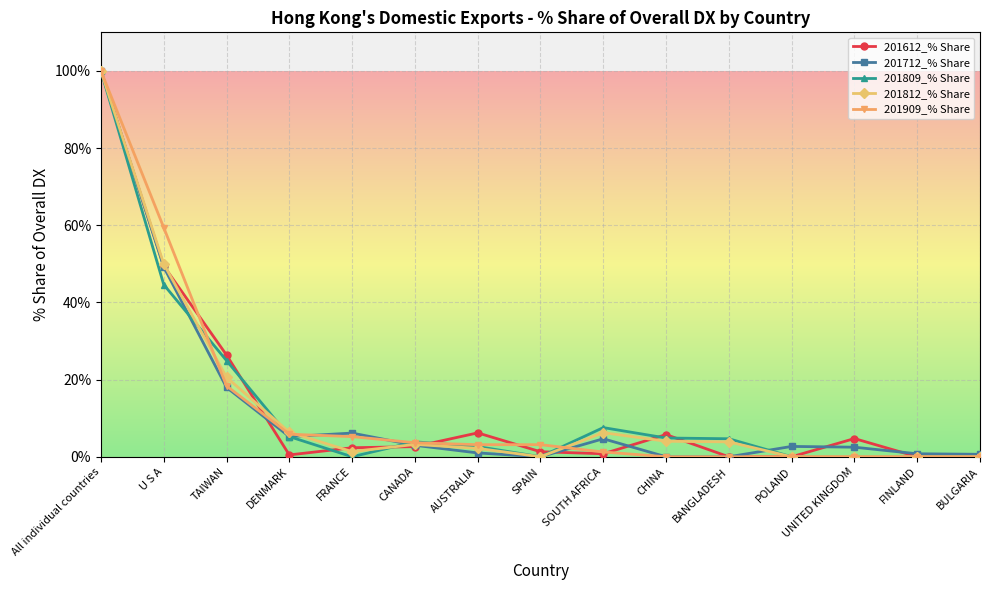

What is the sum of all 201909_% Share values?

200.0